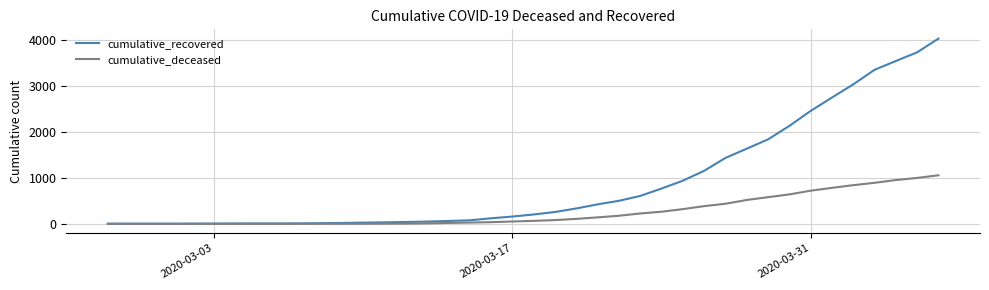

Rank the series by their average value, from lowest to highest.

cumulative_deceased, cumulative_recovered